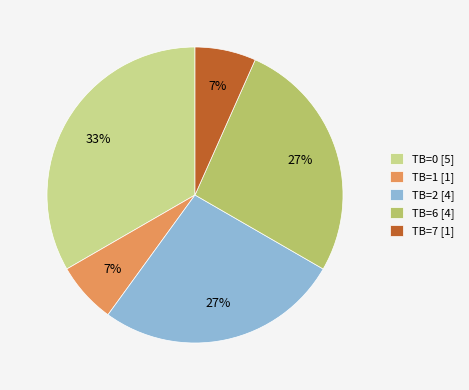

Does TB=2 [4] represent more than half of the total?

No